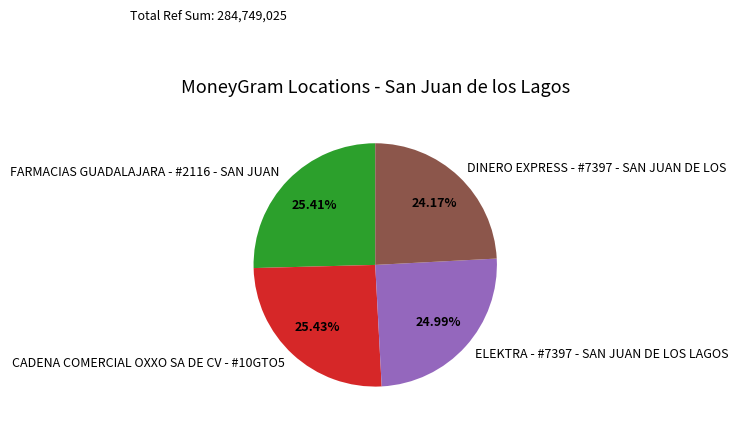

Is there any slice that represents more than half of the pie?

No